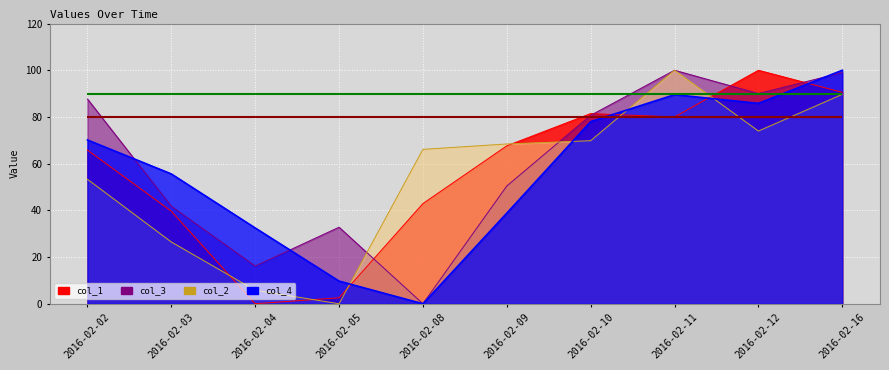

What are all the series names shown in the legend?

col_1, col_2, col_3, col_4